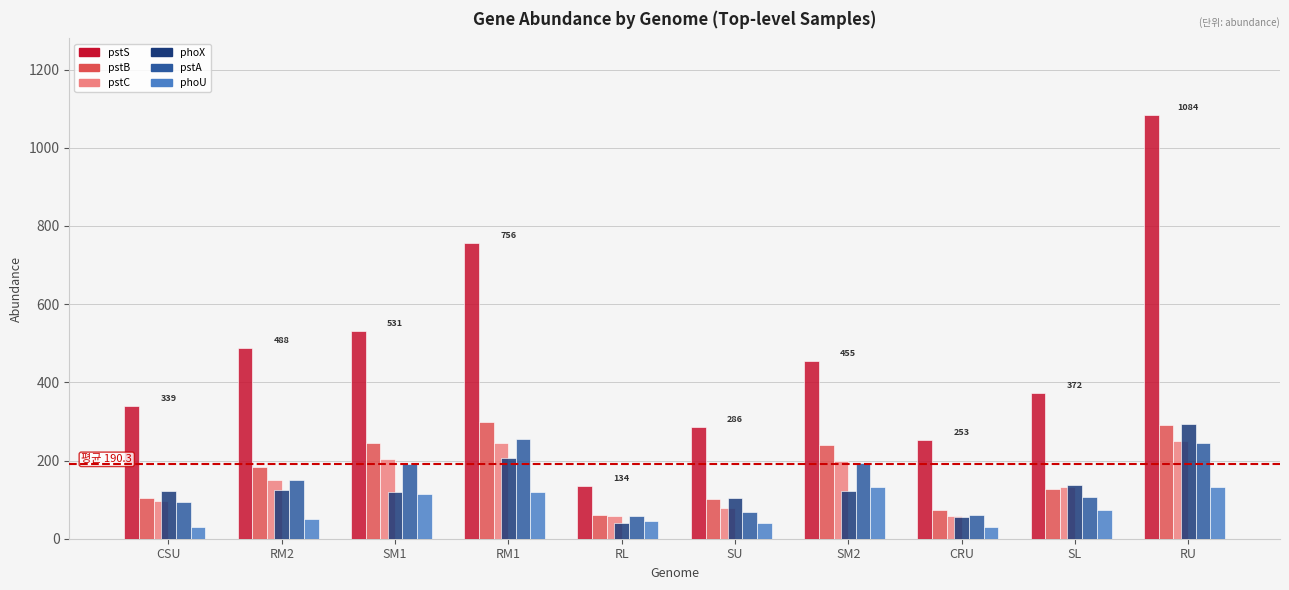

What is the maximum value shown in the chart?

1084.4